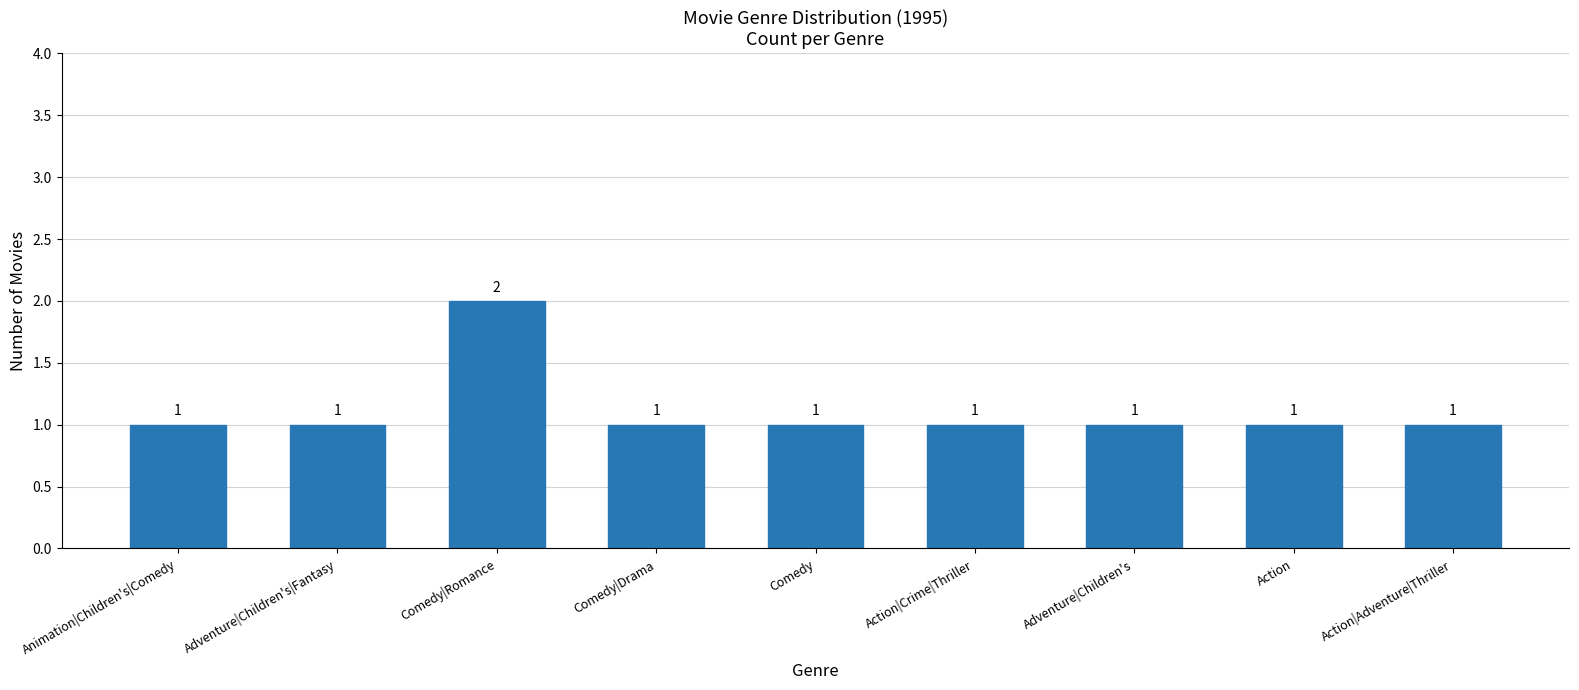

How many values are between 1 and 2?

9